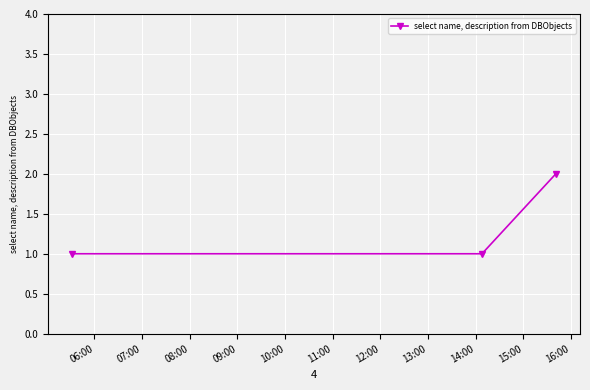

How many data points does each series have?

3